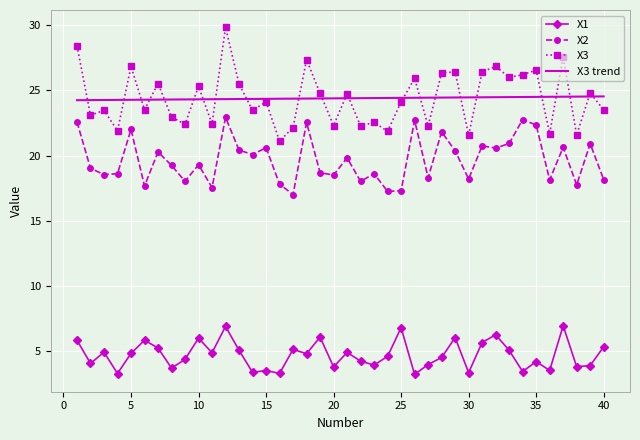

What are all the series names shown in the legend?

X1, X2, X3, X3 trend